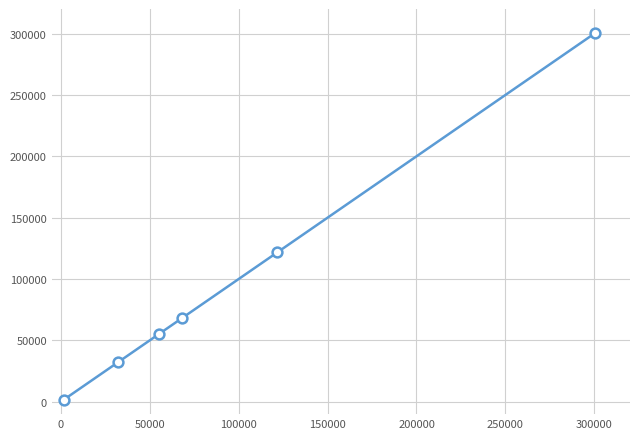

What is the maximum value shown in the chart?

300571